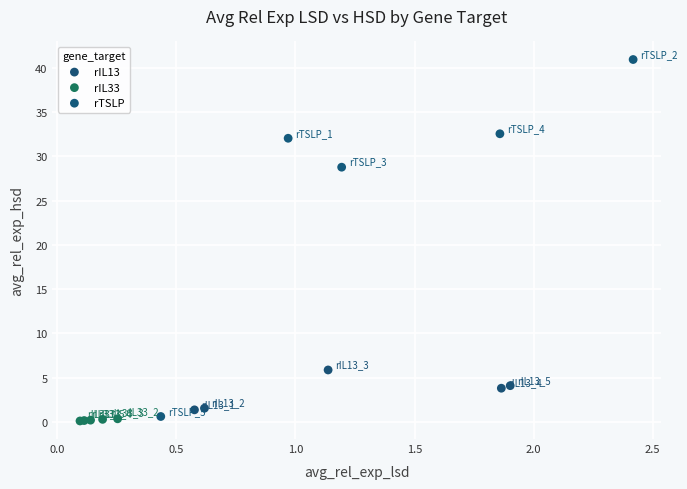

What are all the series names shown in the legend?

rIL13, rIL33, rTSLP